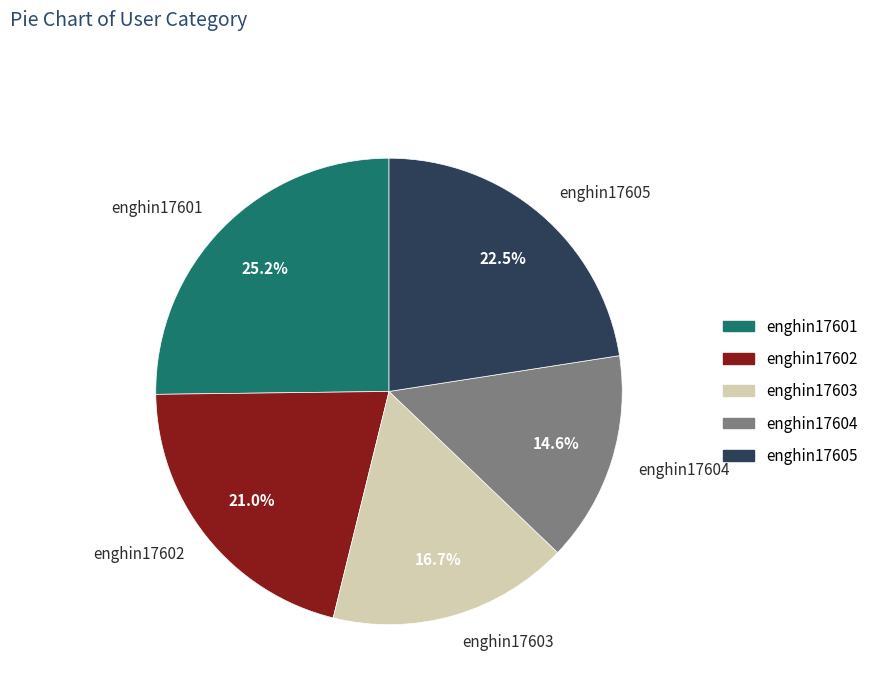

What percentage do enghin17601 and enghin17604 together represent?

39.8%